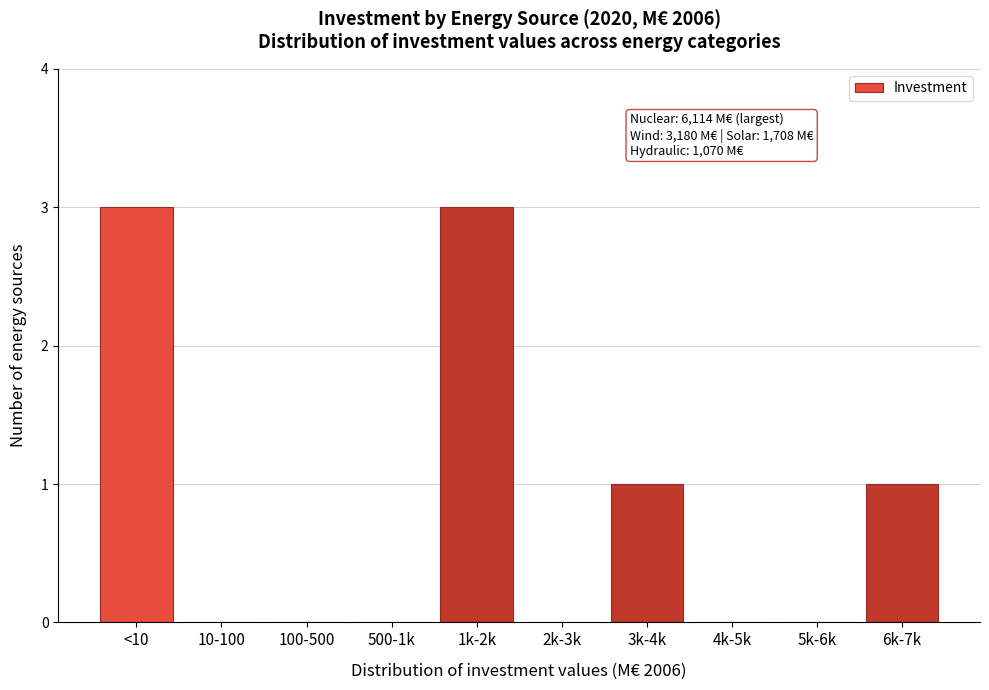

Reading right to left, extract all data points from this chart.

6k-7k=1	5k-6k=0	4k-5k=0	3k-4k=1	2k-3k=0	1k-2k=3	500-1k=0	100-500=0	10-100=0	<10=3